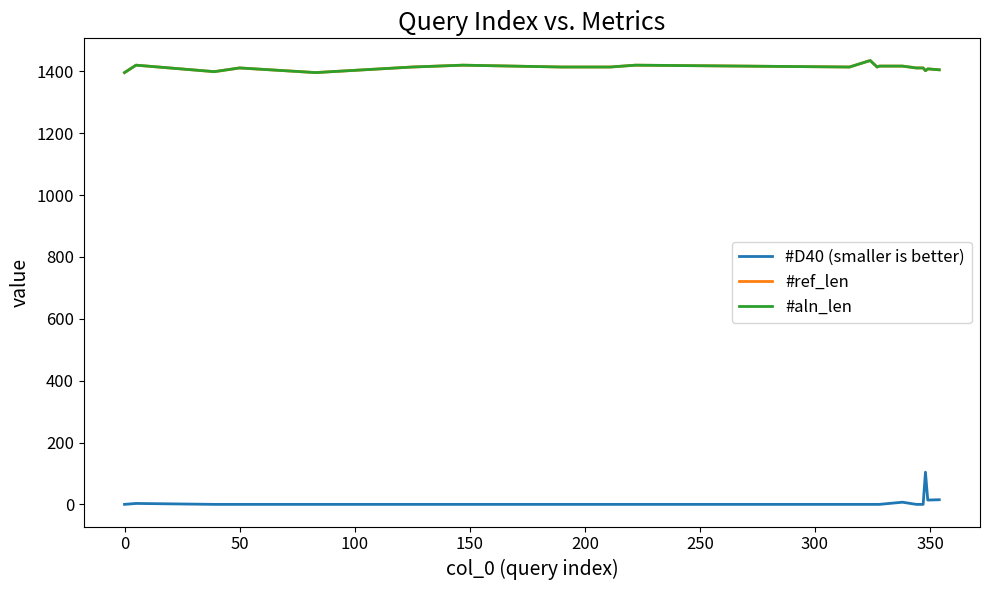

Reading left to right, extract all data points from this chart.

#D40 (smaller is better): 0	3	0	0	0	0	0	0	0	0	0	0	0	0	7	0	0	104	14	15
#ref_len: 1396	1420	1399	1411	1396	1414	1420	1414	1414	1420	1414	1435	1414	1417	1417	1411	1411	1402	1408	1405
#aln_len: 1396	1420	1399	1411	1396	1414	1420	1414	1414	1420	1414	1435	1414	1417	1417	1411	1411	1402	1408	1405